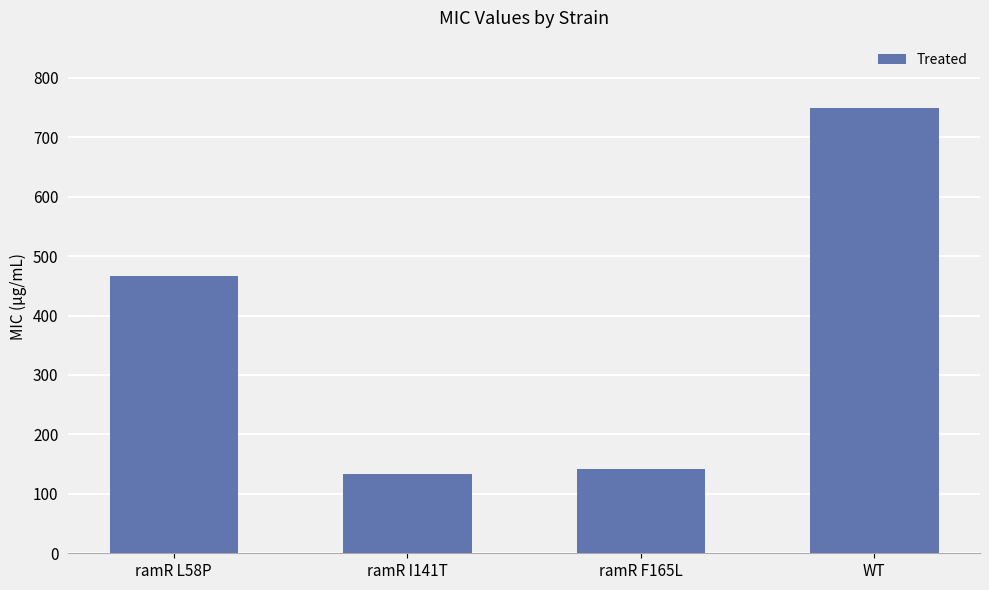

What is the minimum value shown in the chart?

133